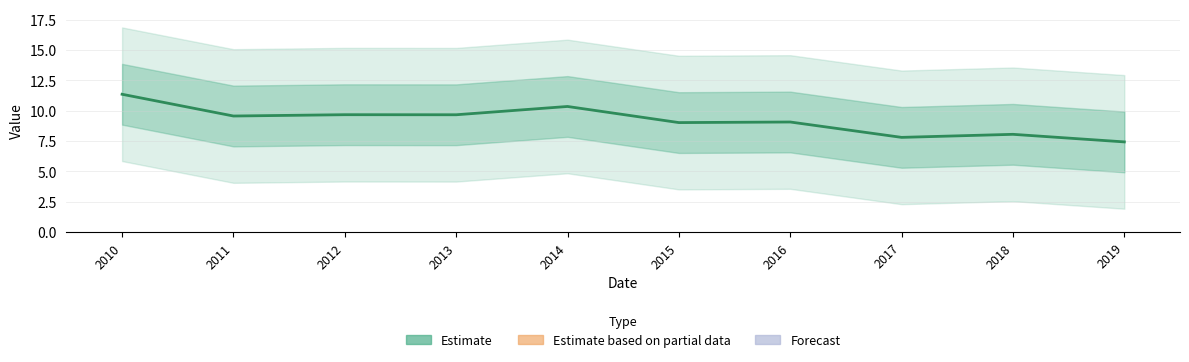

At which category does the chart reach its peak across all series?

2010